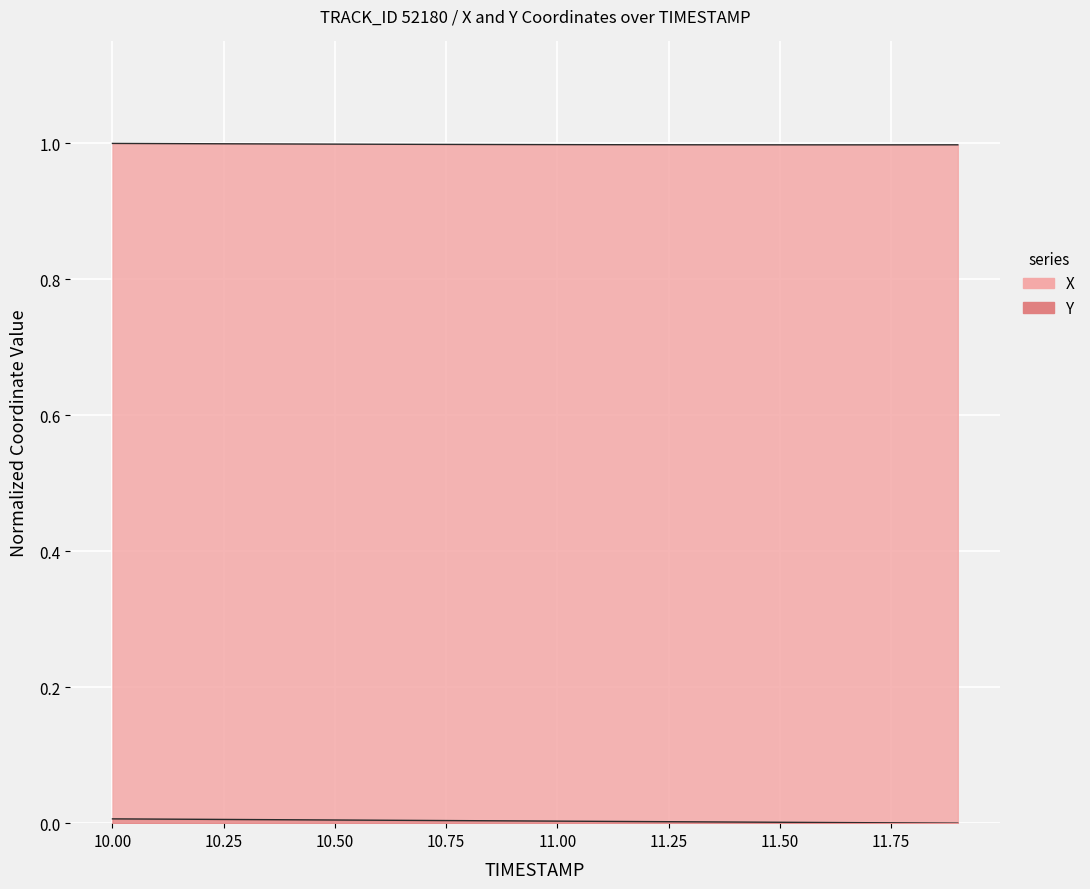

Rank the categories by Y value from lowest to highest.

11.9, 11.8, 11.7, 11.6, 11.5, 11.4, 11.3, 11.2, 11.1, 11.0, 10.9, 10.8, 10.7, 10.6, 10.5, 10.4, 10.3, 10.2, 10.1, 10.0